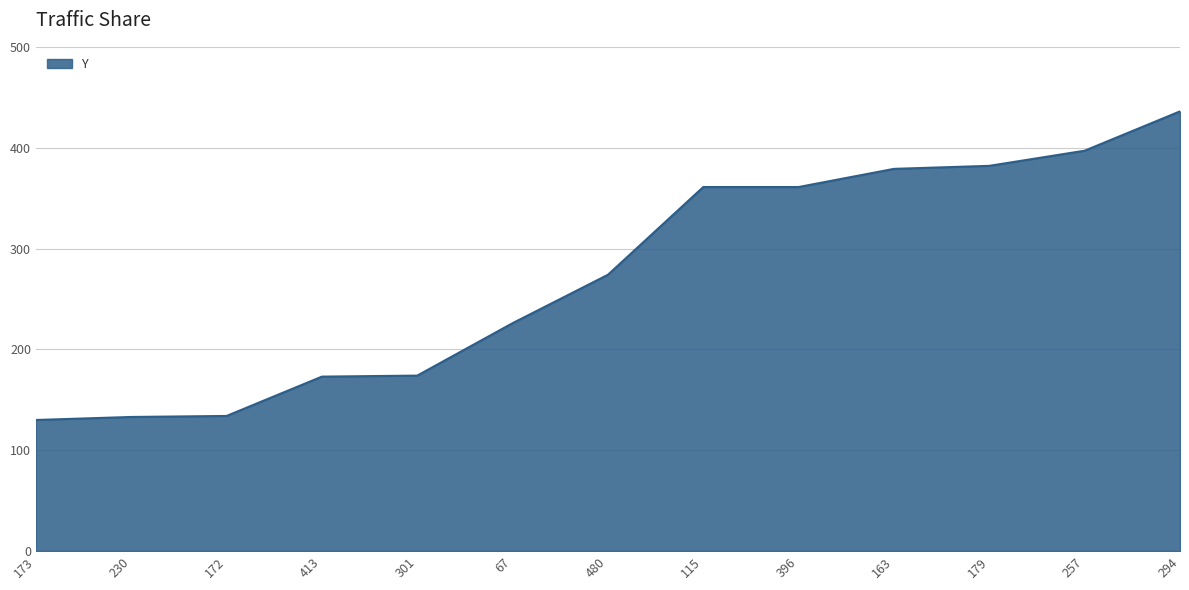

Which has a higher value, 294 or 396?

294